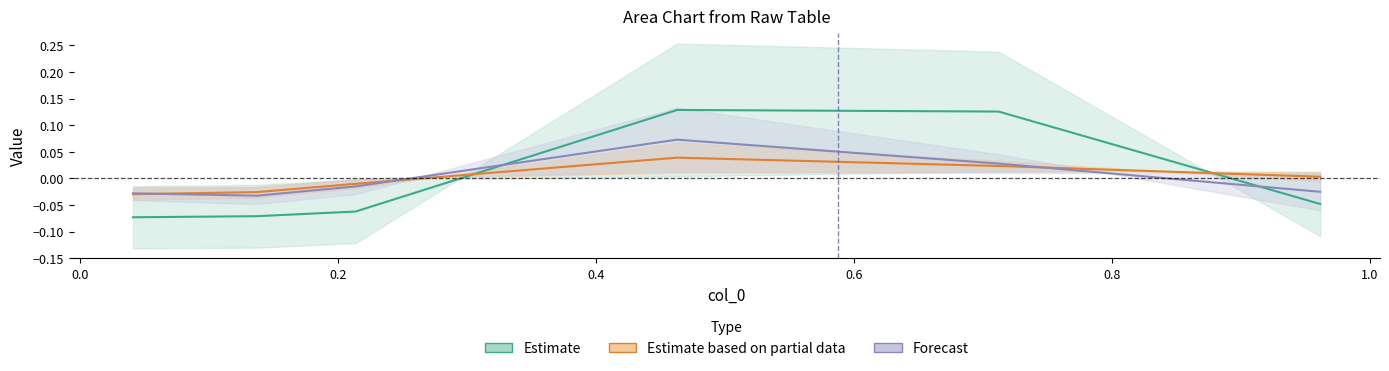

What is the label of the 3rd point from the left?

0.2